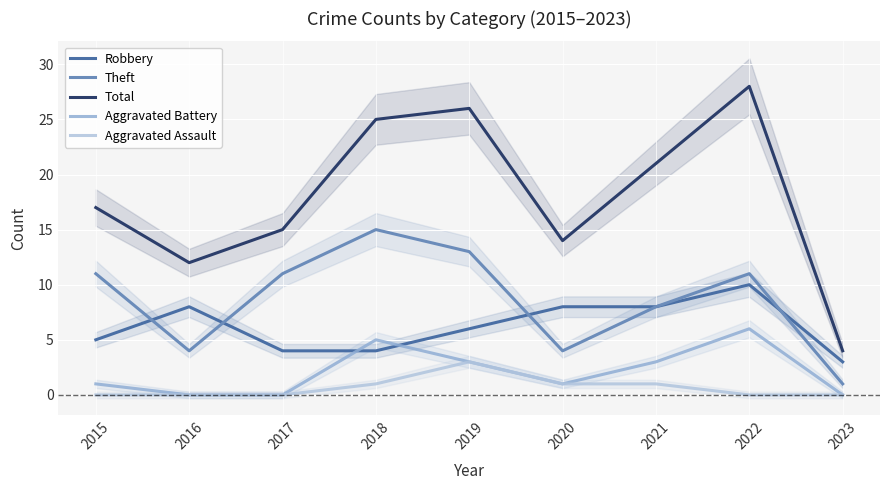

How many lines are shown in the chart?

5